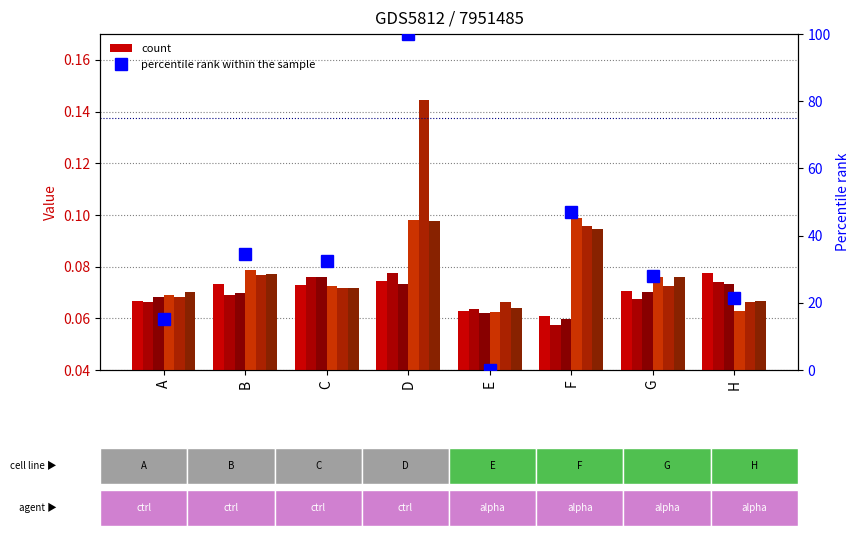

How many categories are shown in the chart?

8